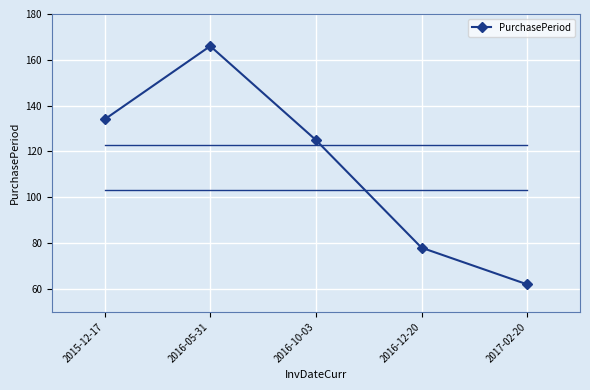

Which has a higher value, 2016-12-20 or 2017-02-20?

2016-12-20